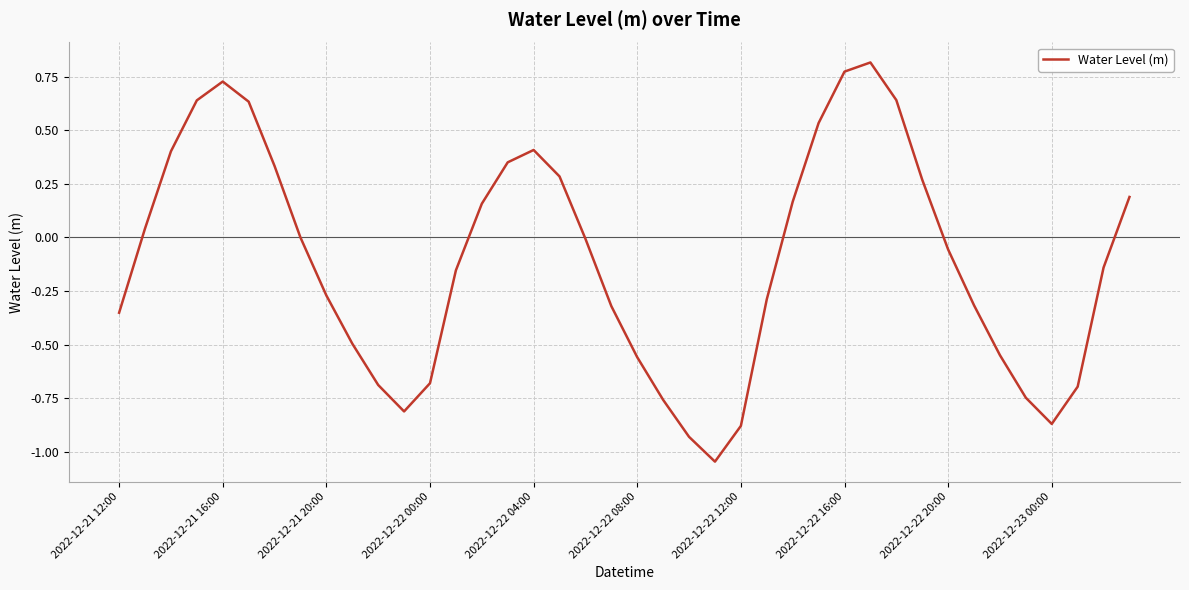

How many interior local valleys (lower than both neighbors) does the data have?

3